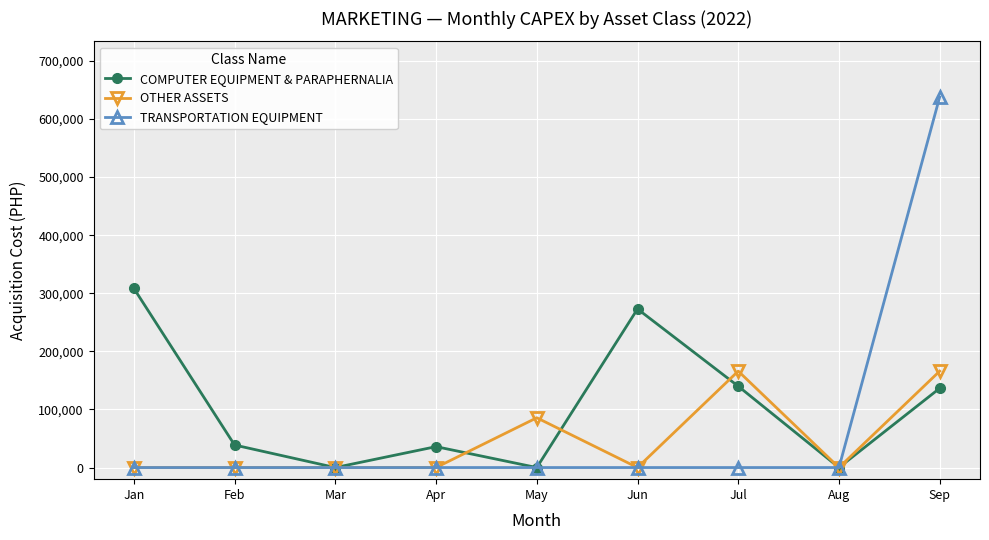

The COMPUTER EQUIPMENT & PARAPHERNALIA series shows 208760 at Sep. True or false?

False